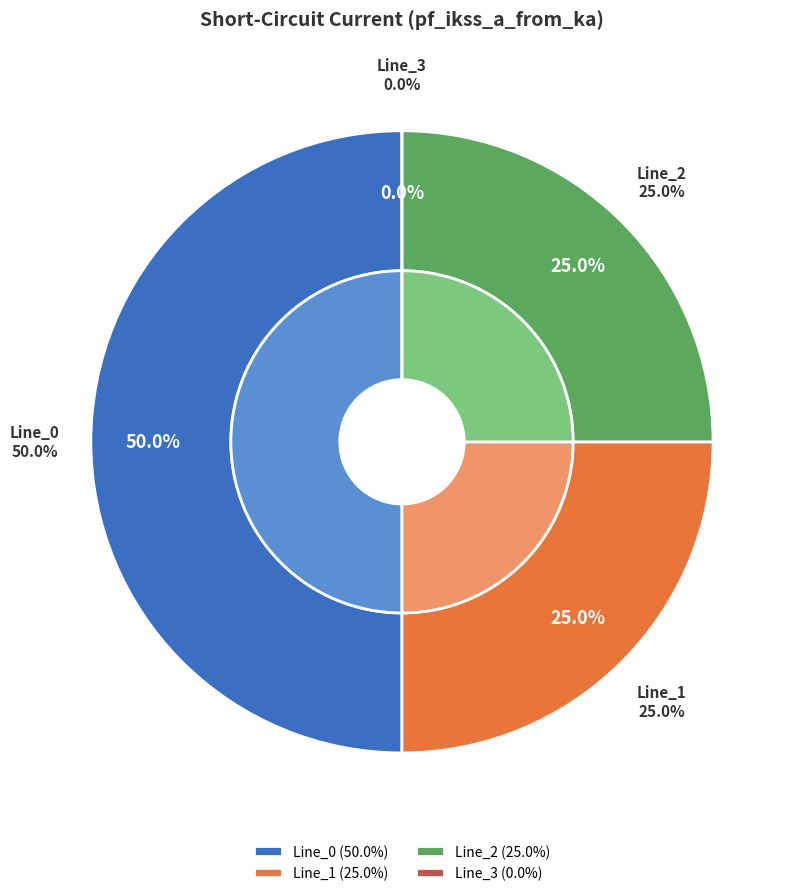

How much of the chart is everything except Line_0?

50.0%